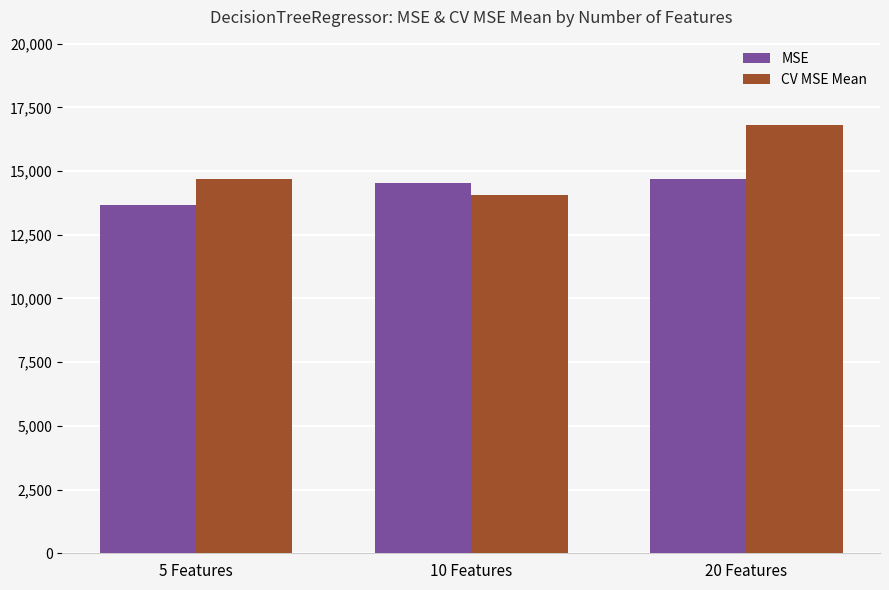

True or false: CV MSE Mean has a value of 16795.9 at 20 Features.

True